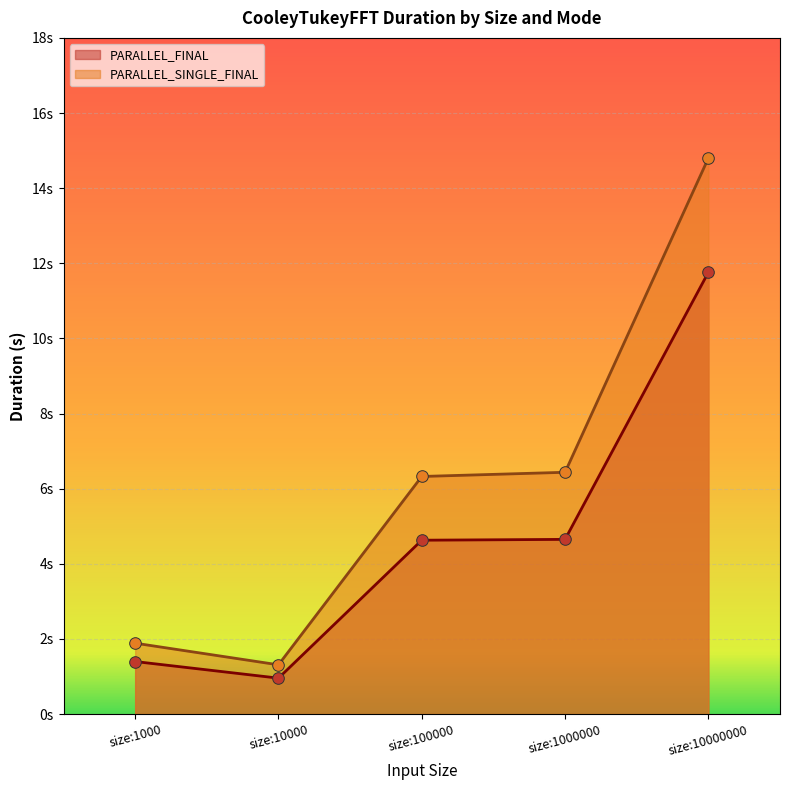

What are all the series names shown in the legend?

PARALLEL_FINAL, PARALLEL_SINGLE_FINAL